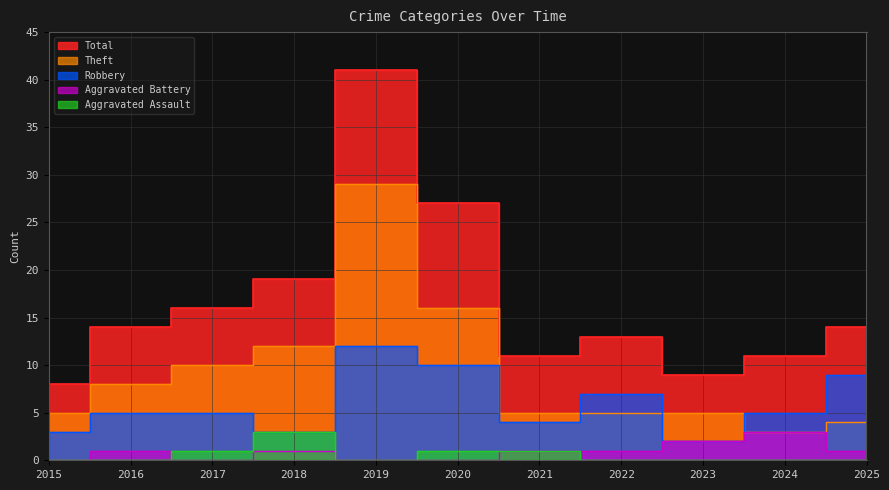

How many lines are shown in the chart?

5